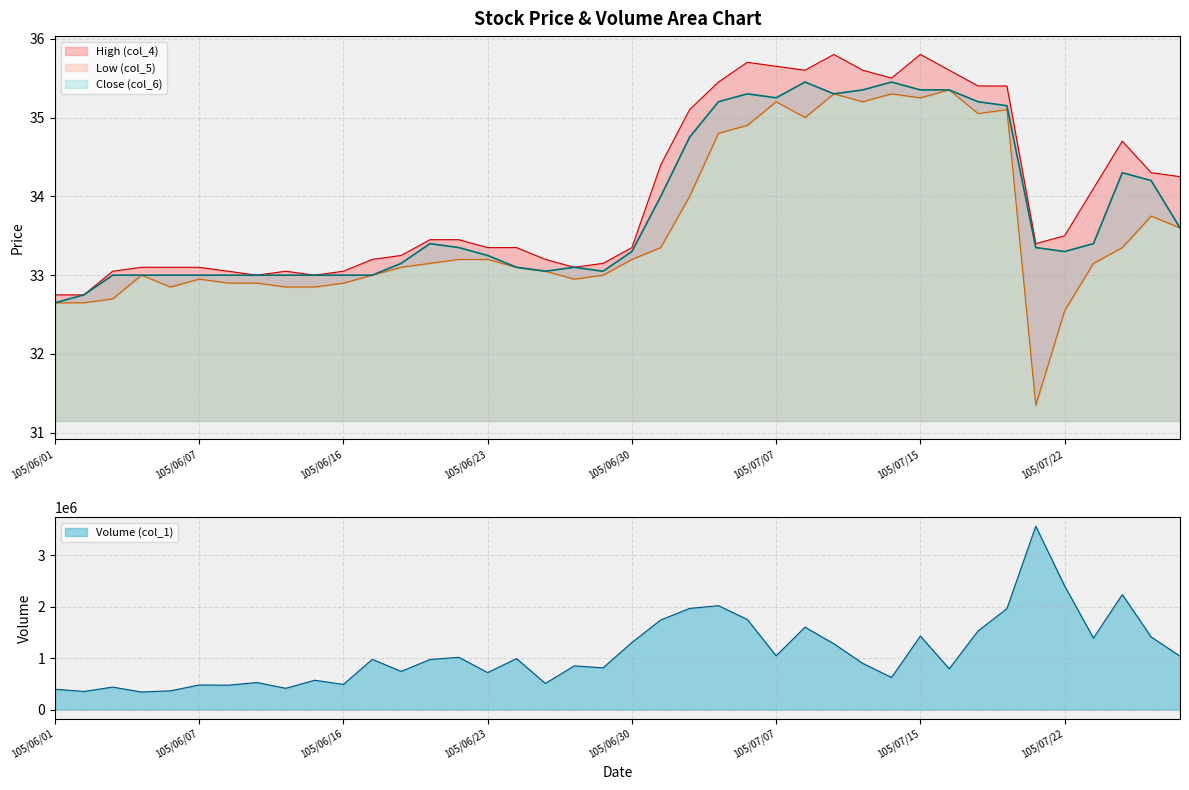

What is the label of the 27th point from the left?

105/07/11